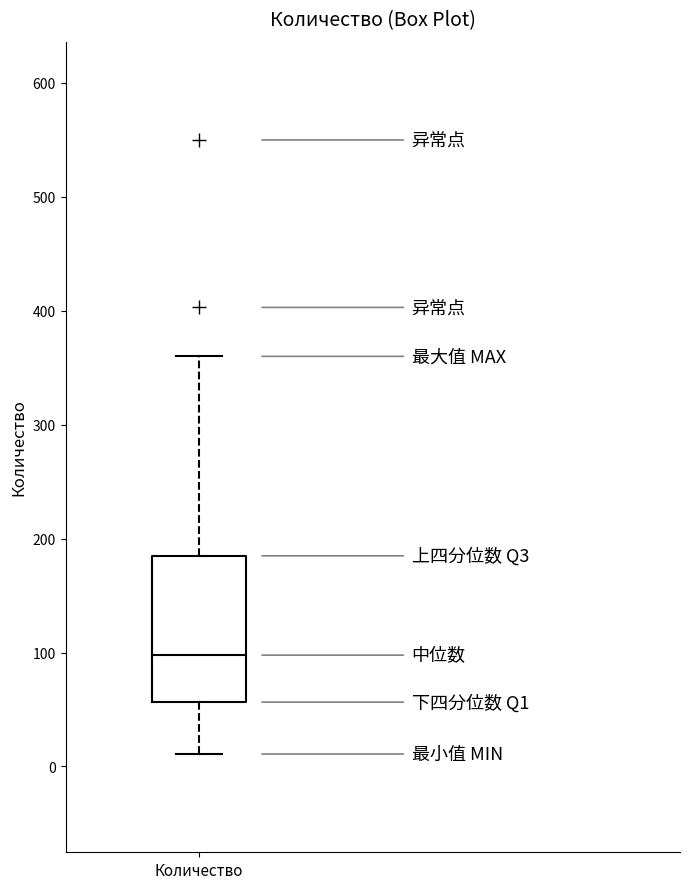

Transcribe this box plot: give where the median line is, the range the box spans, and where the two whiskers end, as read against the y-axis. The values are not printed on the chart, so give them approximately, as read against the axis.

median 100, box 60 to 180, whiskers 10 to 360